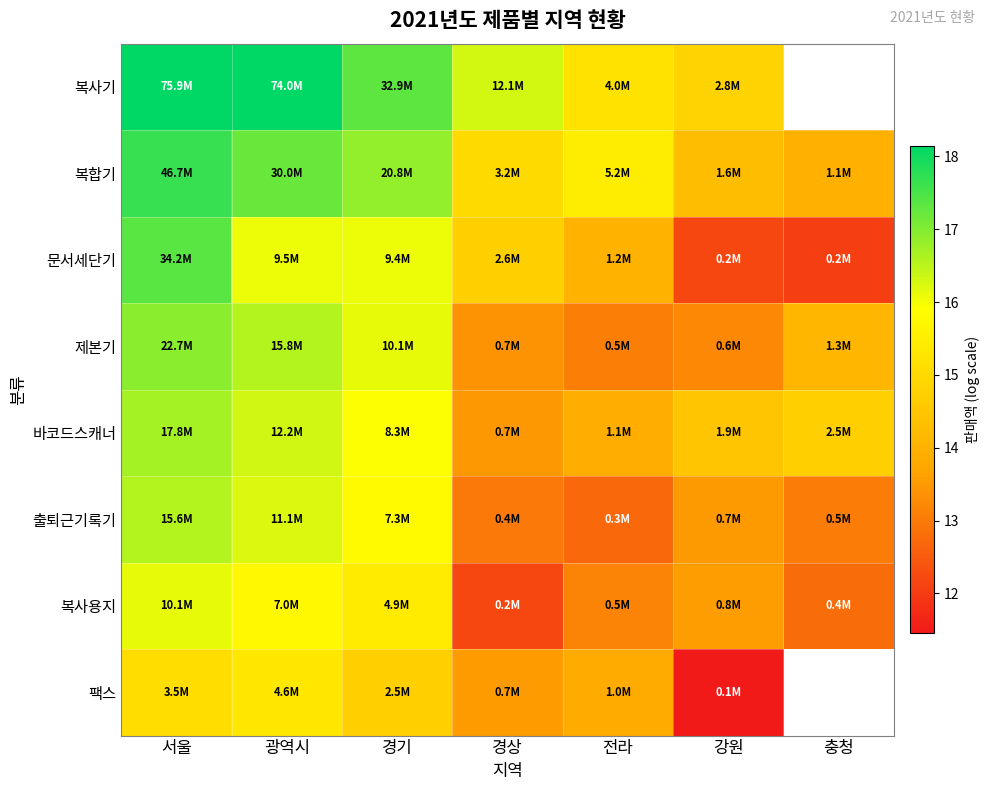

Rank the series by their maximum value, from lowest to highest.

팩스, 복사용지, 출퇴근기록기, 바코드스캐너, 제본기, 문서세단기, 복합기, 복사기